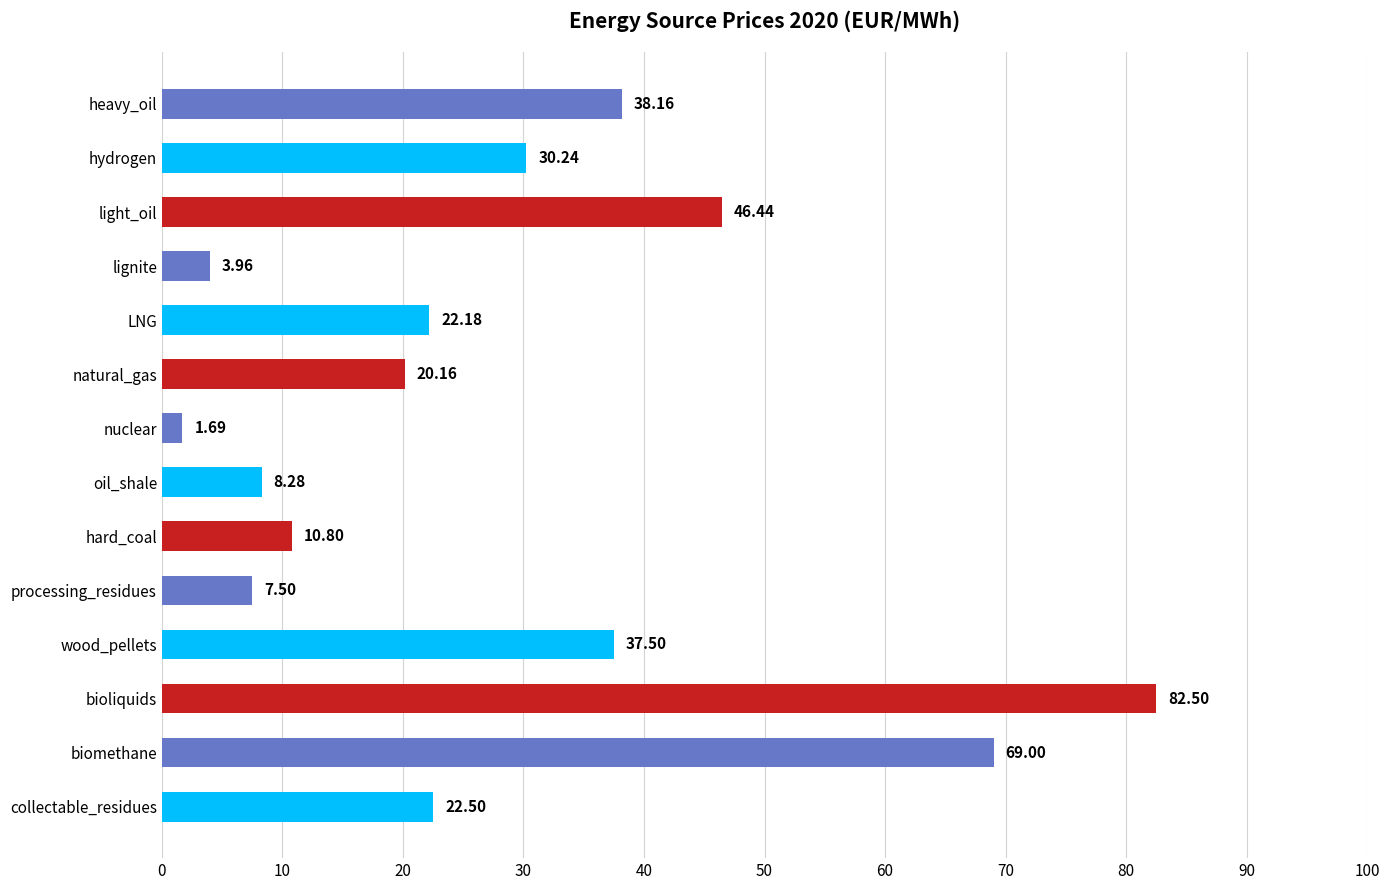

Rank the categories by value from lowest to highest.

nuclear, lignite, processing_residues, oil_shale, hard_coal, natural_gas, LNG, collectable_residues, hydrogen, wood_pellets, heavy_oil, light_oil, biomethane, bioliquids